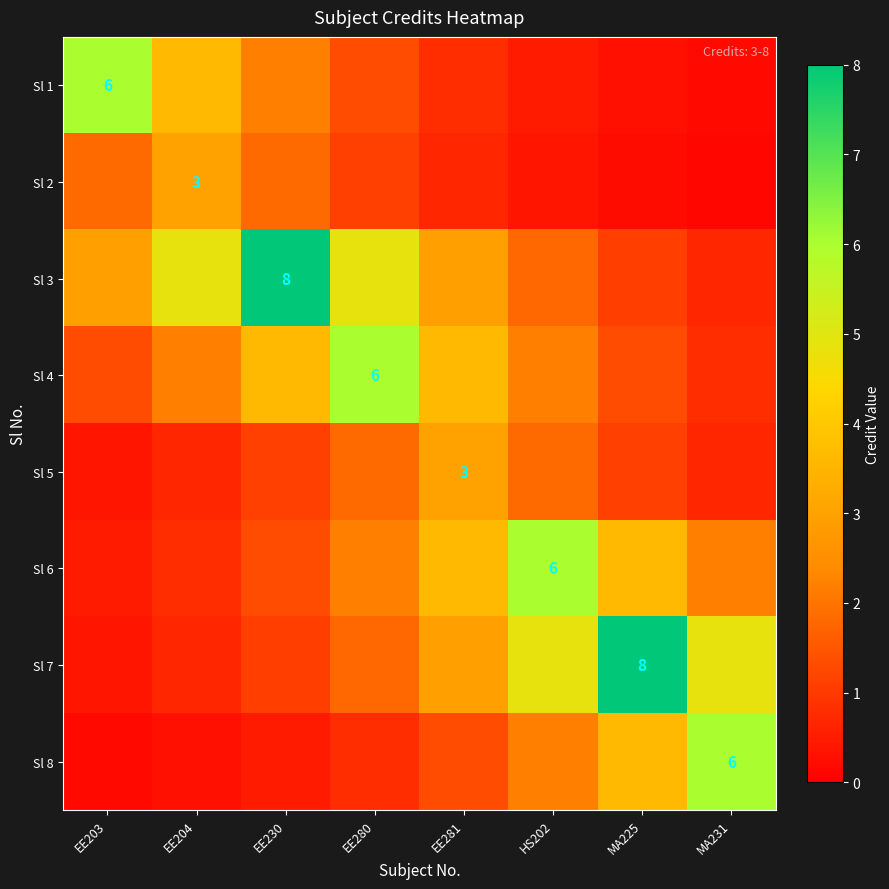

Rank the series by their maximum value, from highest to lowest.

Sl 3, Sl 7, Sl 1, Sl 4, Sl 6, Sl 8, Sl 2, Sl 5